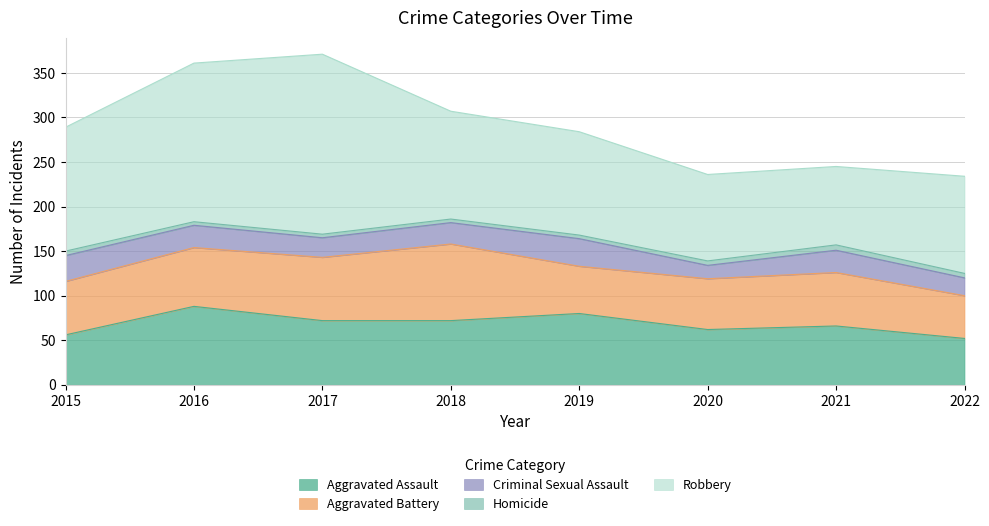

What are all the series names shown in the legend?

Aggravated Assault, Aggravated Battery, Criminal Sexual Assault, Homicide, Robbery